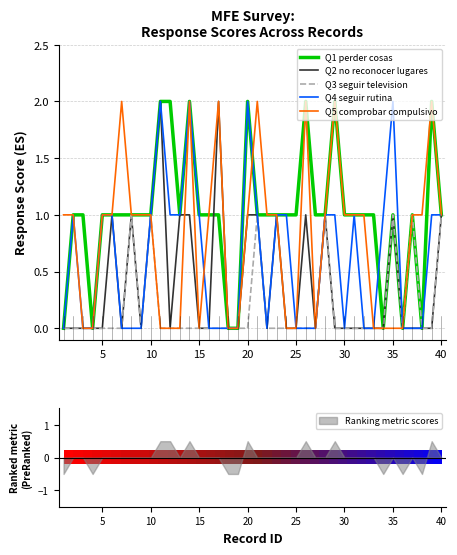

True or false: Q3 seguir television and Q5 comprobar compulsivo intersect in this chart.

False